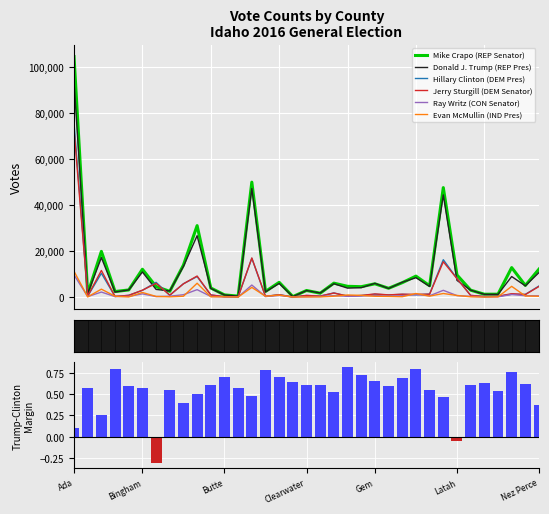

True or false: Mike Crapo (REP Senator) has a value of 4562 at Blaine.

True